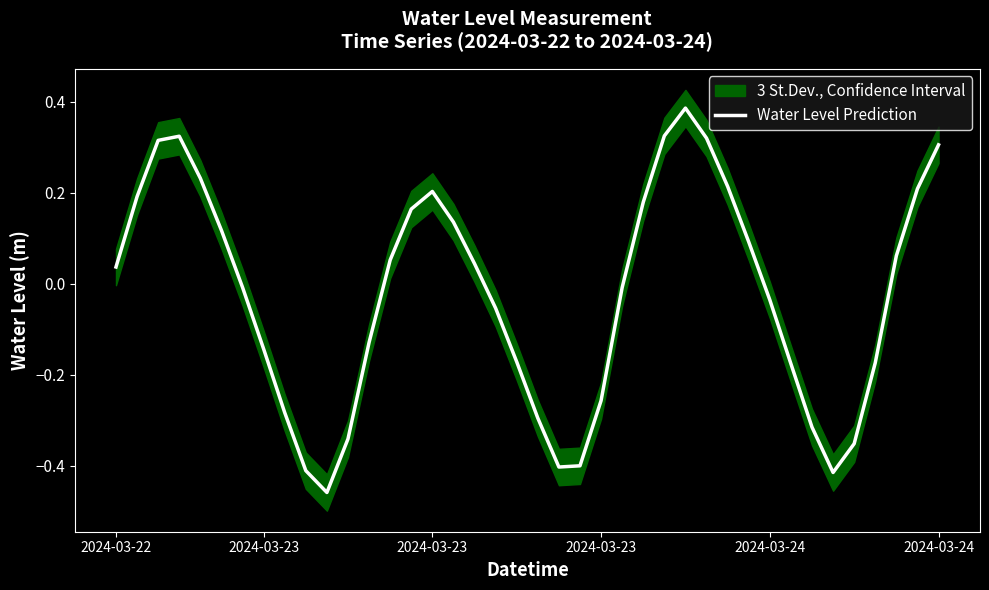

How many values are below zero?

20